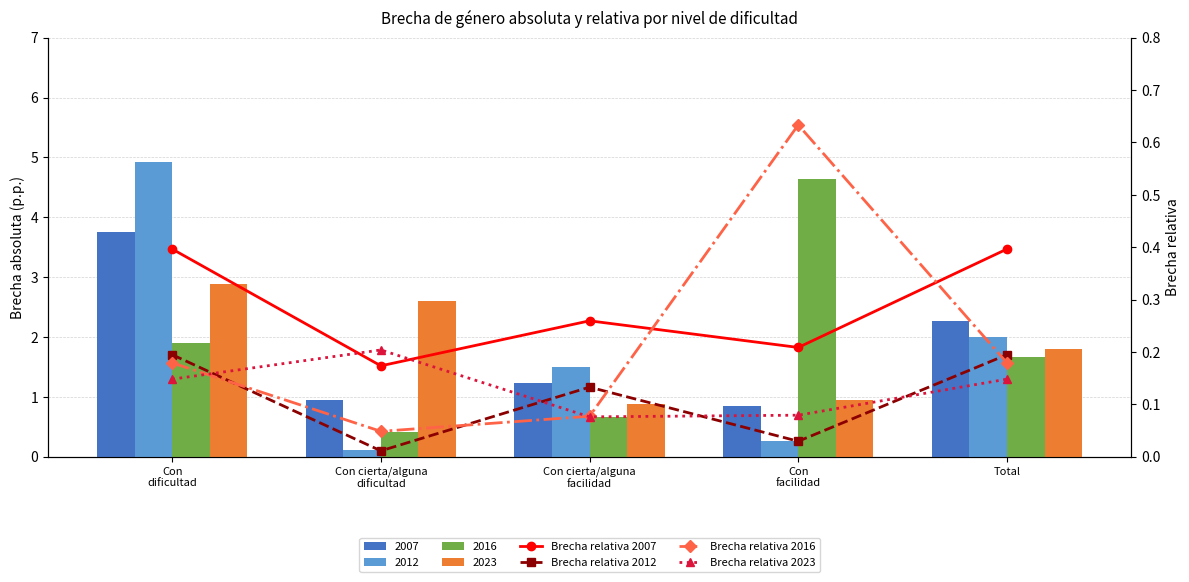

Between Total and Con cierta/alguna
facilidad, which is larger?

Total